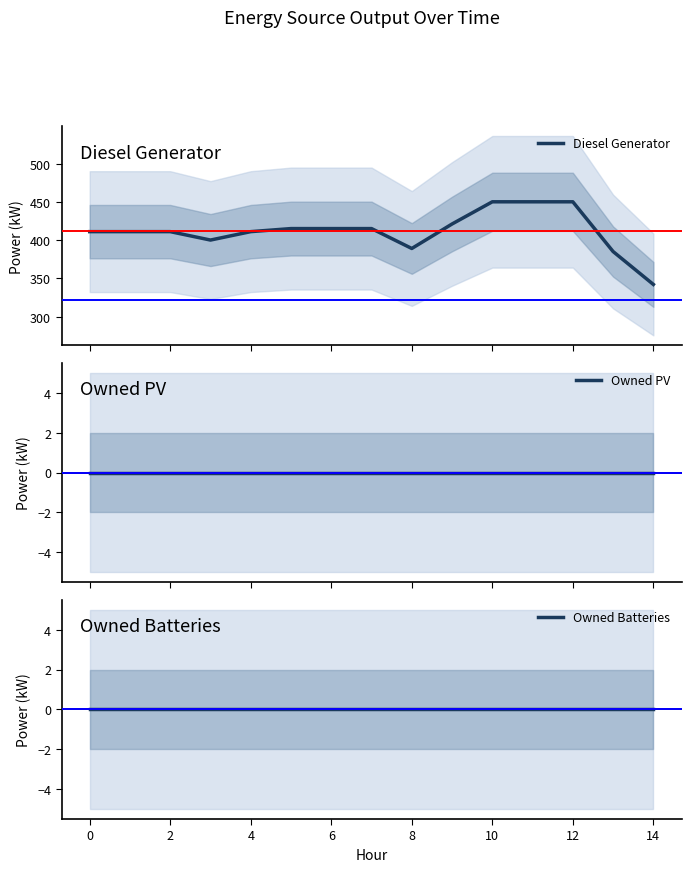

Reading left to right, transcribe all the data shown in this chart.

Diesel Generator: 411	411	411	400	411	415	415	415	389	421	450	450	450	385	342
Owned PV: 0	0	0	0	0	0	0	0	0	0	0	0	0	0	0
Owned Batteries: 0	0	0	0	0	0	0	0	0	0	0	0	0	0	0